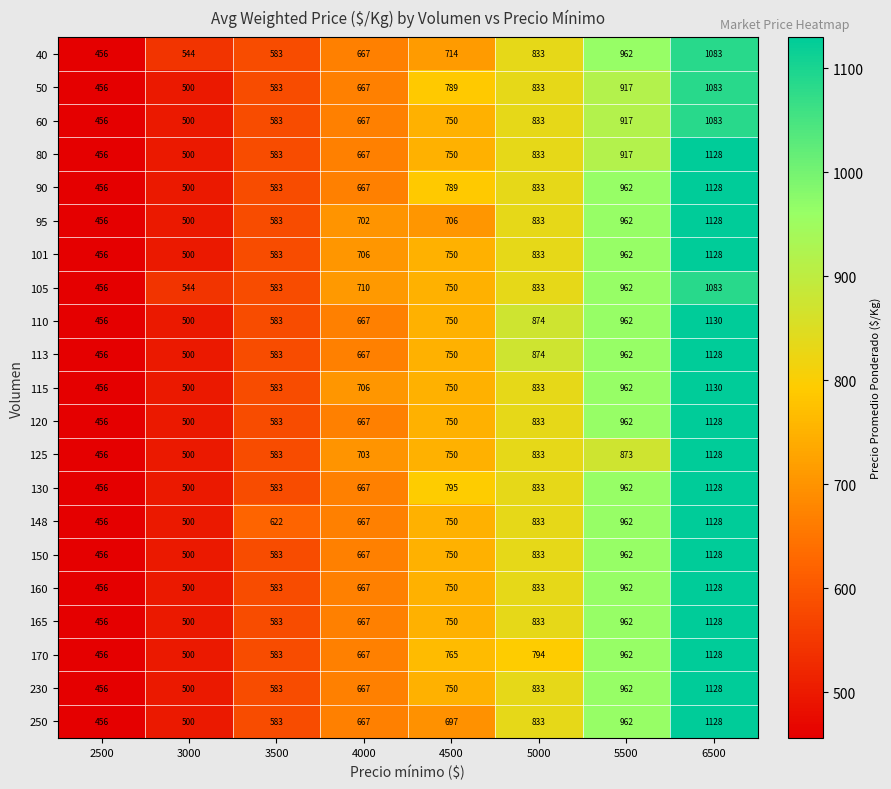

What is the approximate value of 148 at 2500?

456